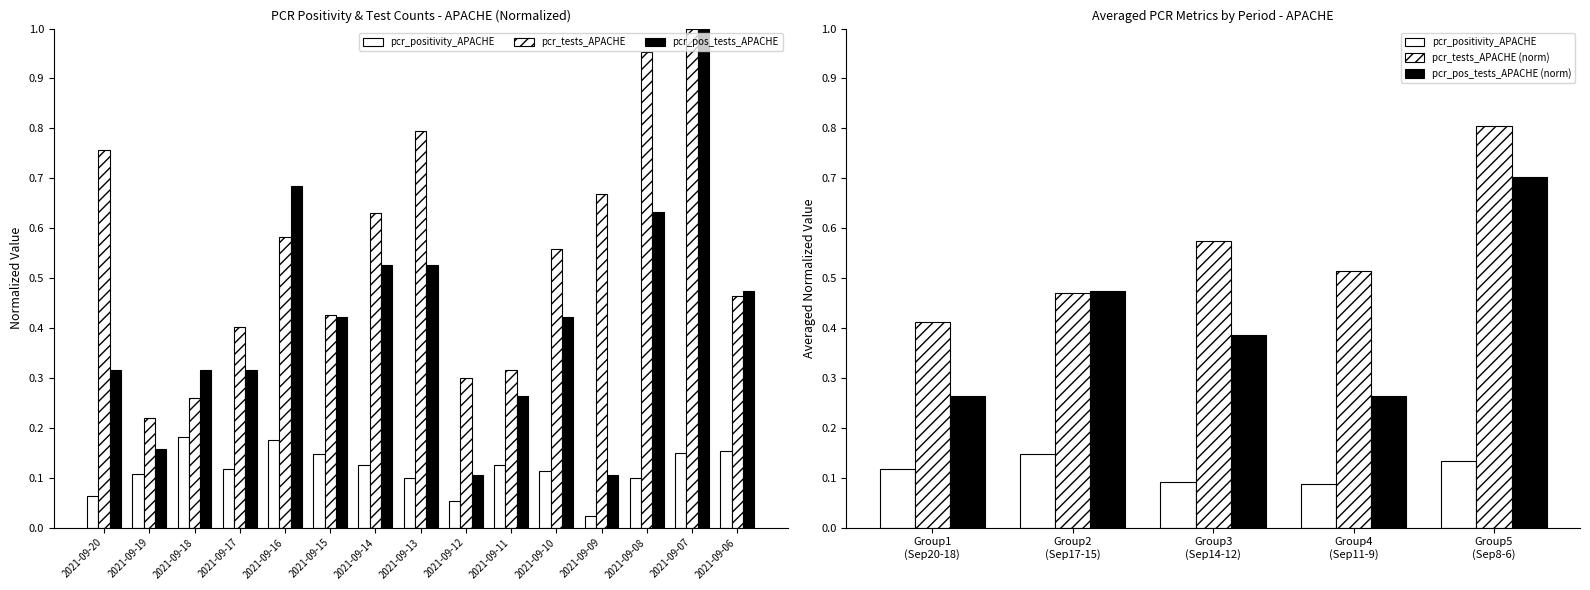

Between 2021-09-19 and 2021-09-08, which series saw the biggest shift?

pcr_tests_APACHE